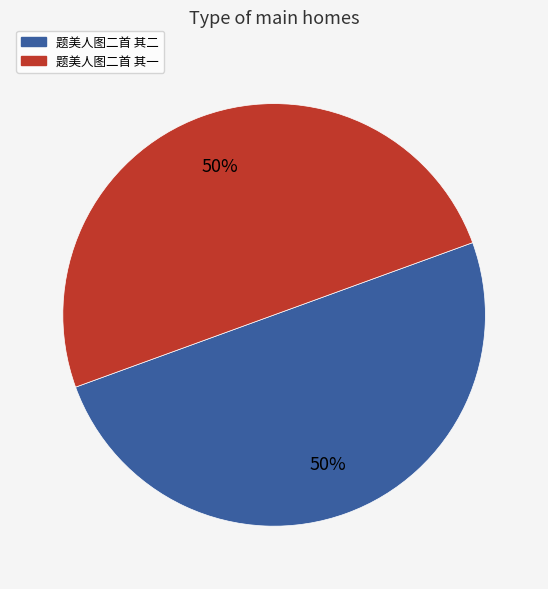

Approximately how many times larger is the value at 题美人图二首 其二 compared to 题美人图二首 其一?

1.0